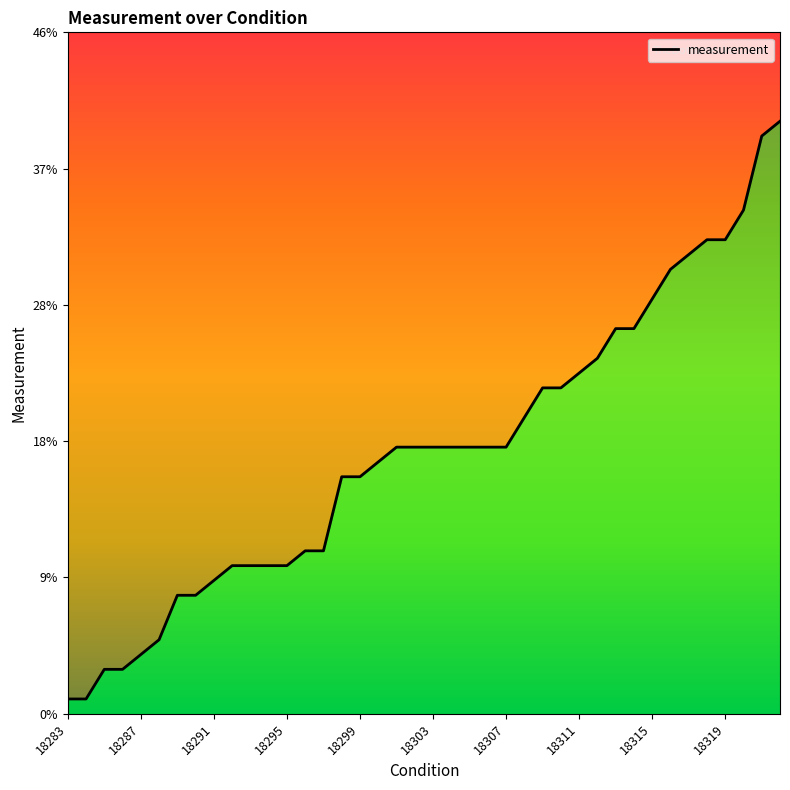

What is the difference between the values at 24 and 17?

1